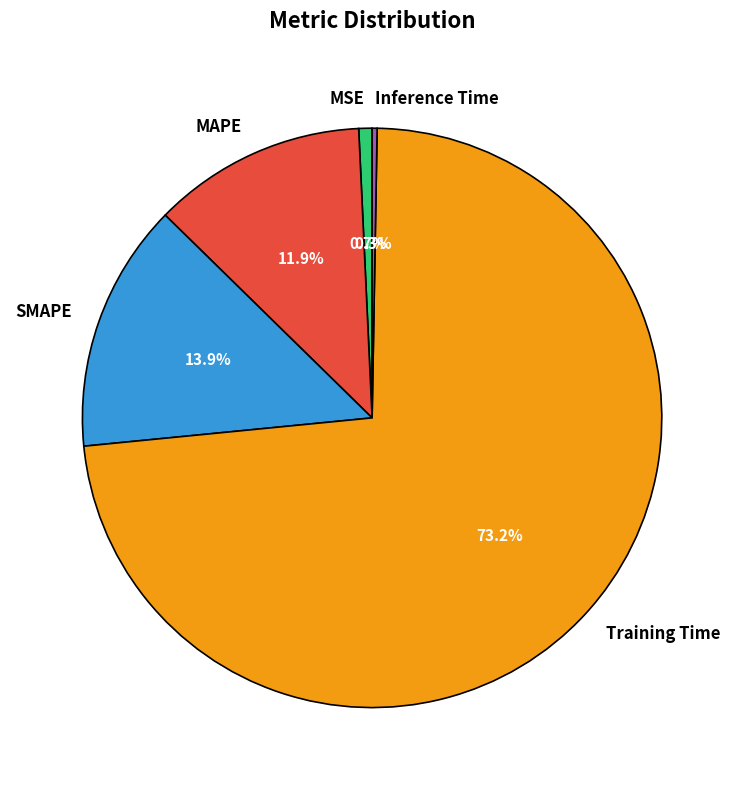

Which category has the biggest portion of the pie?

Training Time